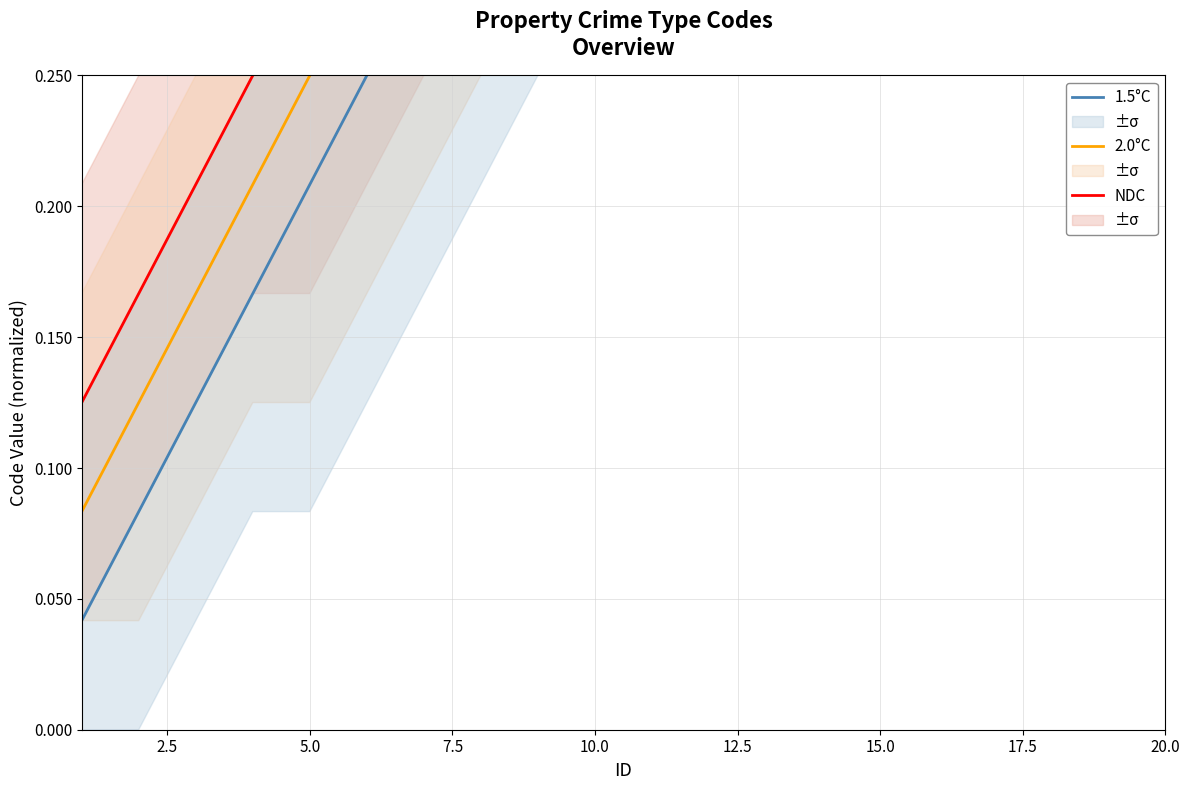

Reading right to left, extract all data points from this chart.

NDC: 0.9	0.9	0.8	0.8	0.8	0.7	0.7	0.6	0.6	0.5	0.5	0.5	0.4	0.4	0.3	0.3	0.2	0.2	0.2	0.1
2.0°C: 0.9	0.8	0.8	0.8	0.7	0.7	0.6	0.6	0.5	0.5	0.5	0.4	0.4	0.3	0.3	0.2	0.2	0.2	0.1	0.1
1.5°C: 0.8	0.8	0.8	0.7	0.7	0.6	0.6	0.5	0.5	0.5	0.4	0.4	0.3	0.3	0.2	0.2	0.2	0.1	0.1	0.0